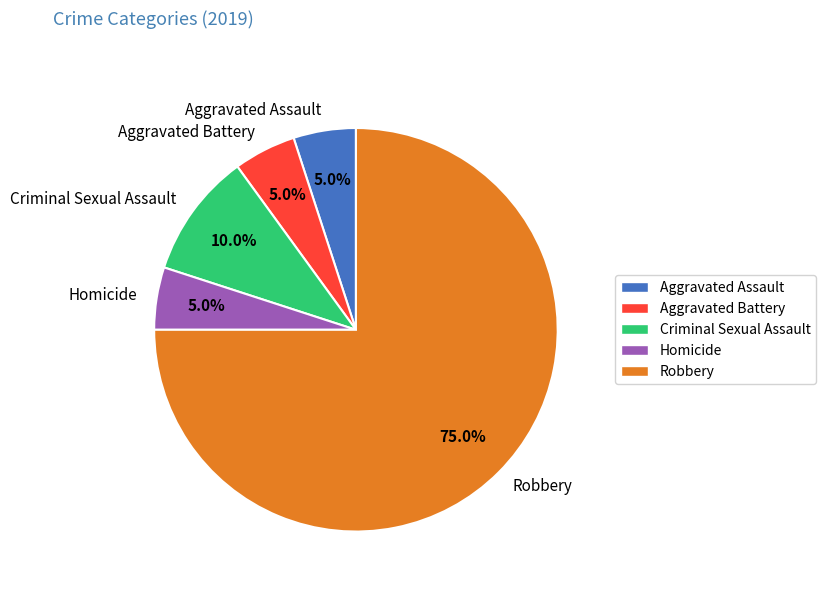

What is the ratio of the value at Homicide to the value at Aggravated Battery?

1.0